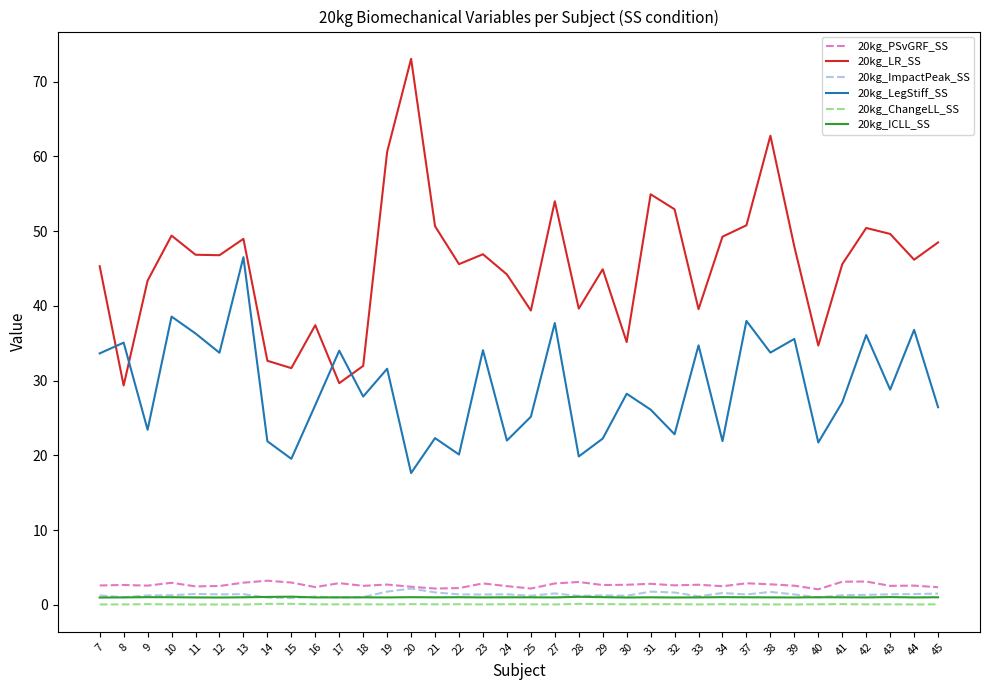

True or false: 20kg_LegStiff_SS and 20kg_PSvGRF_SS intersect in this chart.

False